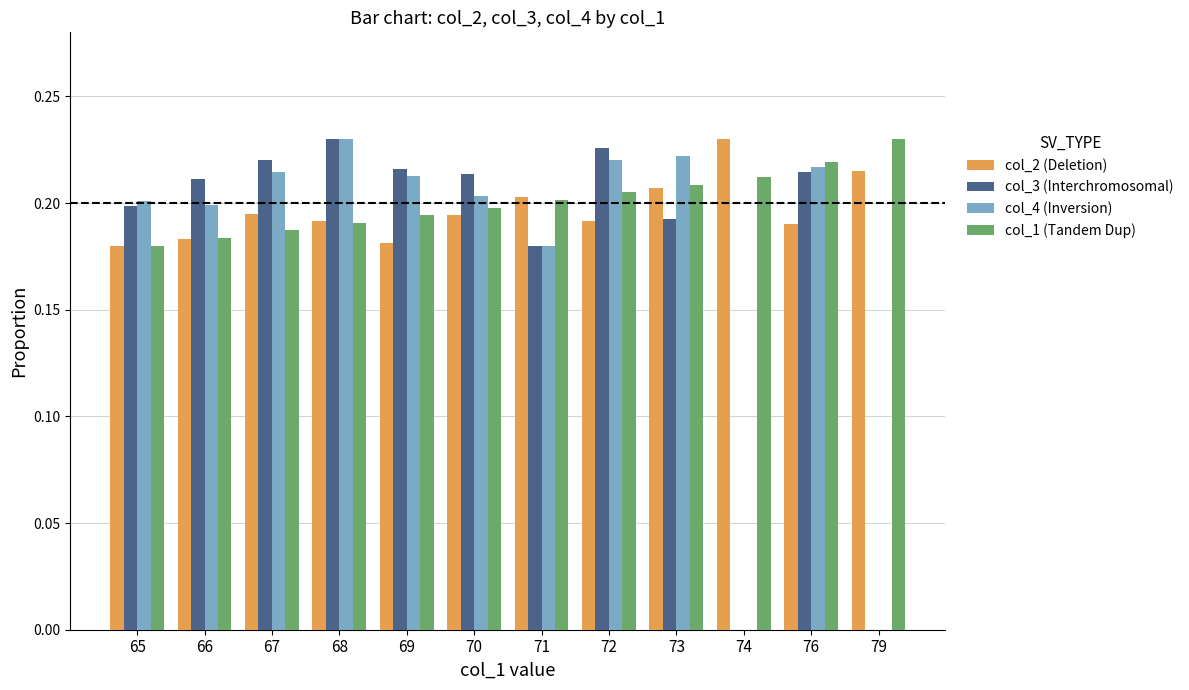

True or false: col_3 (Interchromosomal) has a value of 0.2 at 68.

True